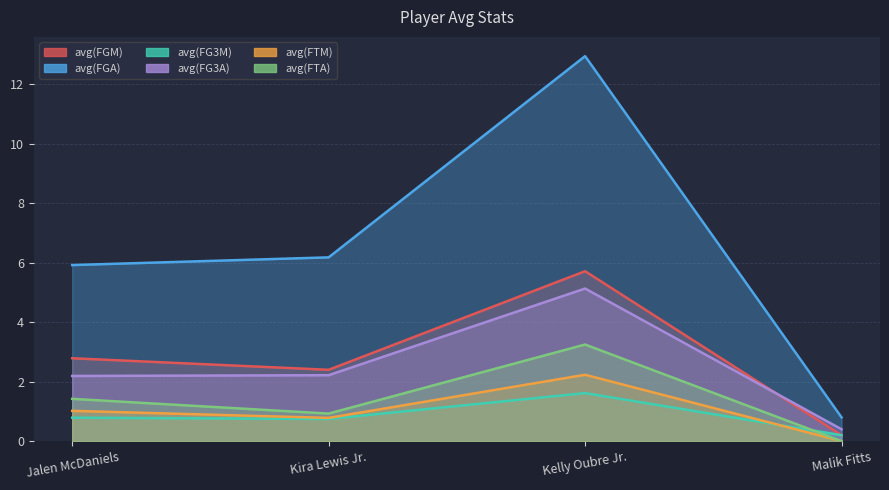

At Malik Fitts, list the series in order from largest to smallest.

avg(FGA), avg(FG3A), avg(FGM), avg(FG3M), avg(FTM), avg(FTA)